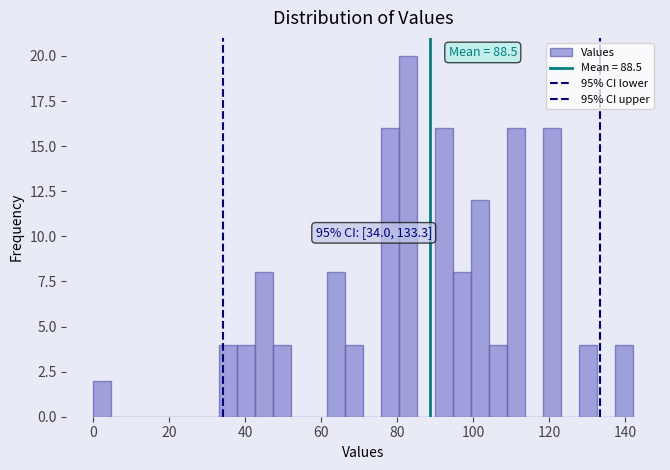

Read against the x-axis, roughly where is the centre of the tallest bar?

82